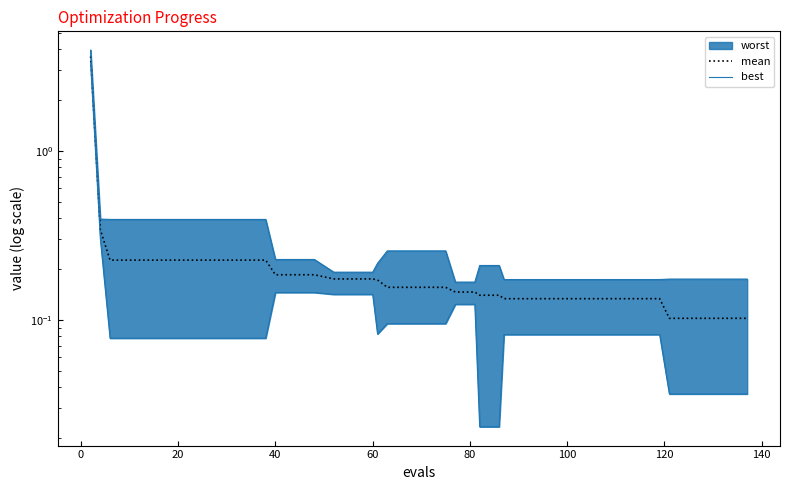

True or false: best and mean intersect in this chart.

False